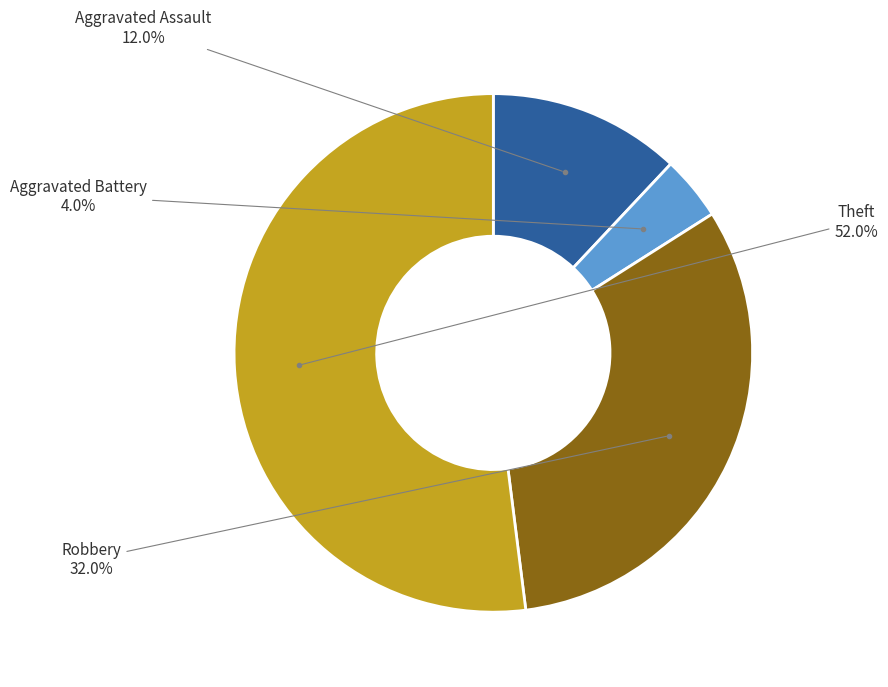

What portion of the pie excludes Aggravated Battery?

96.0%